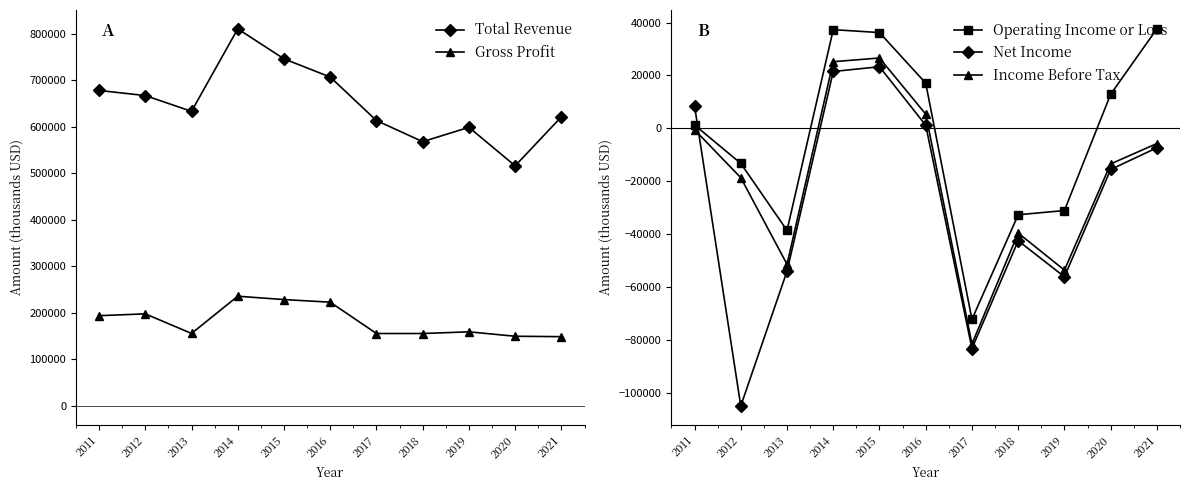

At which category does Operating Income or Loss reach its first local valley?

2013